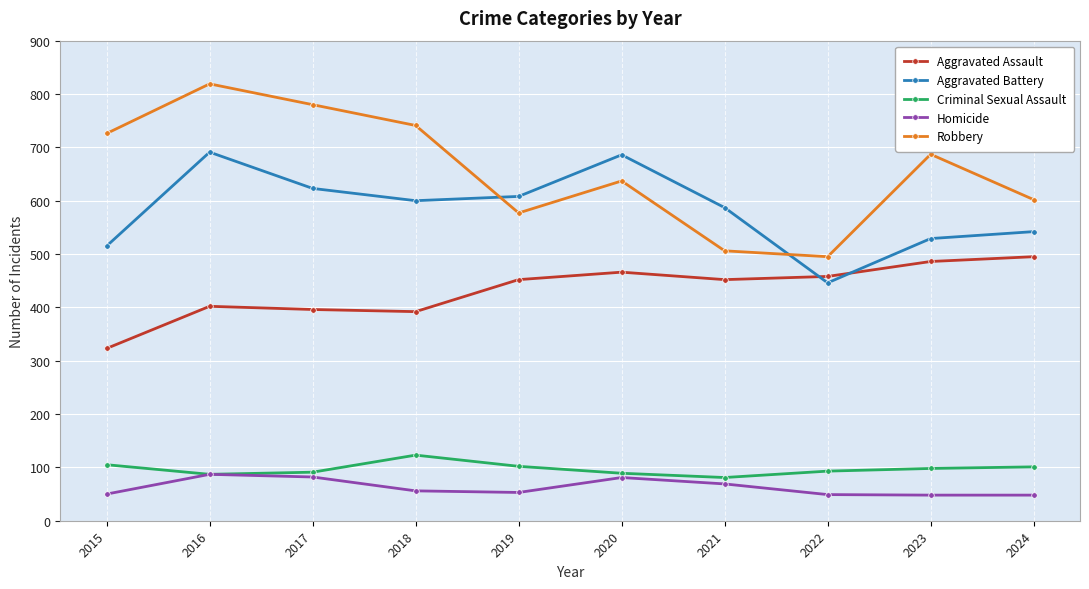

Does the chart have visible grid lines?

Yes